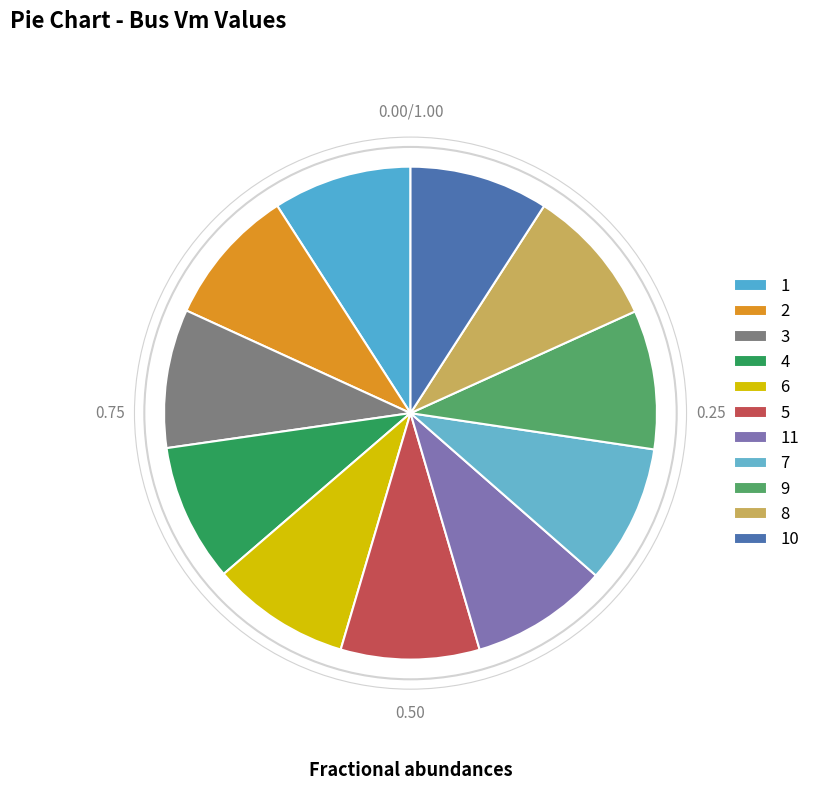

Does 9 account for over 50% of the chart?

No